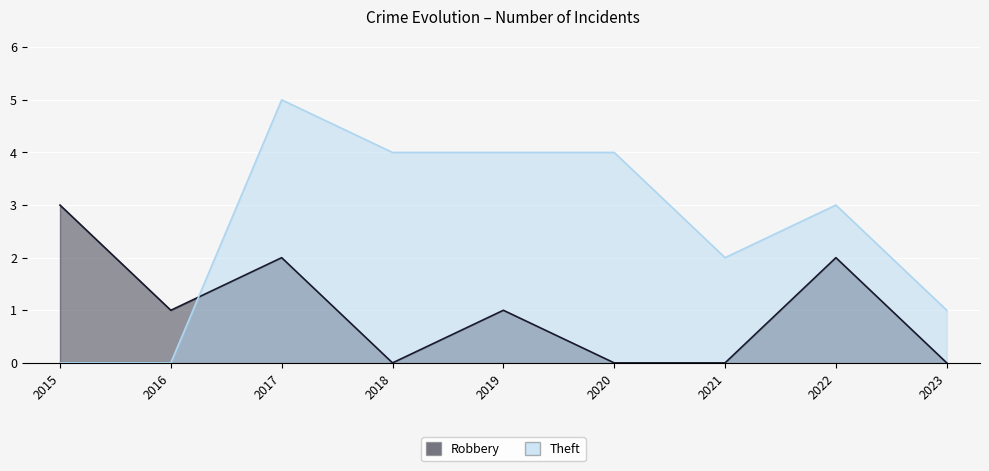

Count the Robbery values in the range 0 to 2.

8